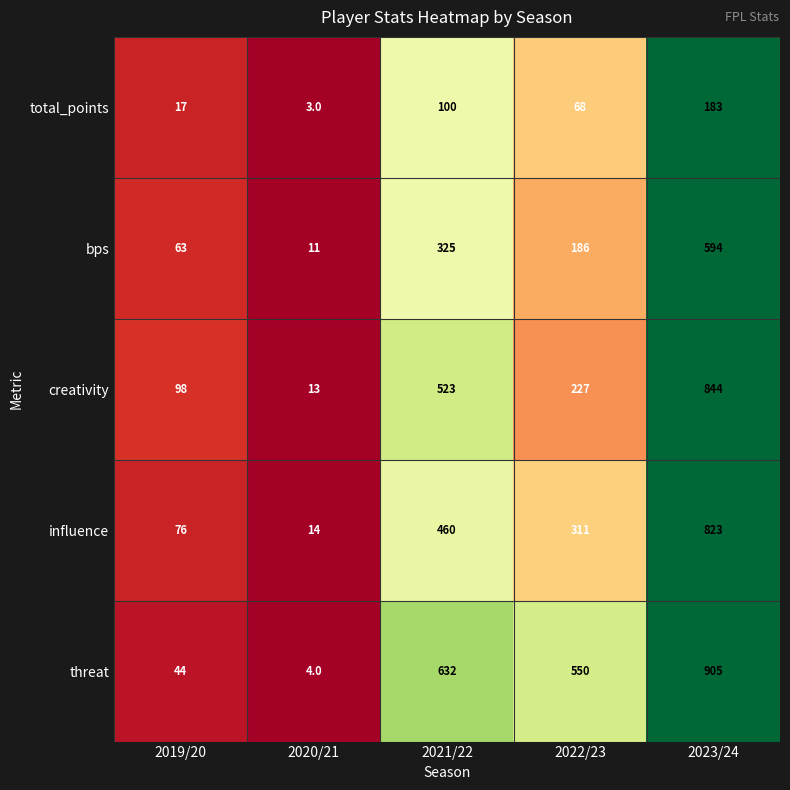

Reading left to right, transcribe all the data shown in this chart.

total_points: 17	3	100	68	183
bps: 63	11	325	186	594
creativity: 98	13	523	227	844
influence: 76	14	460	311	823
threat: 44	4	632	550	905